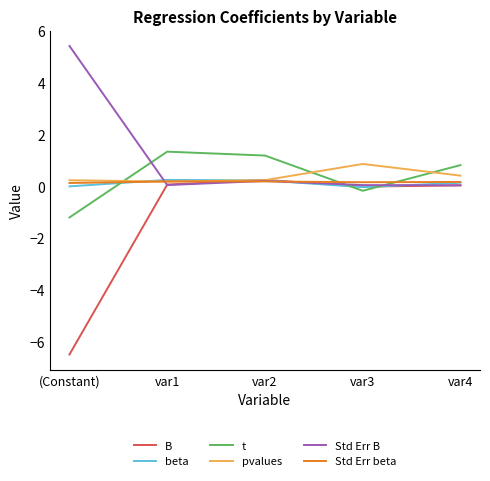

What is the greatest value displayed?

5.4